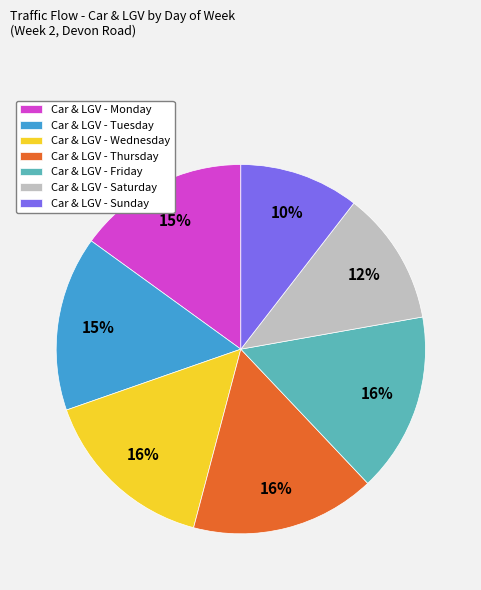

What is the smallest slice in the pie chart?

Car & LGV - Sunday